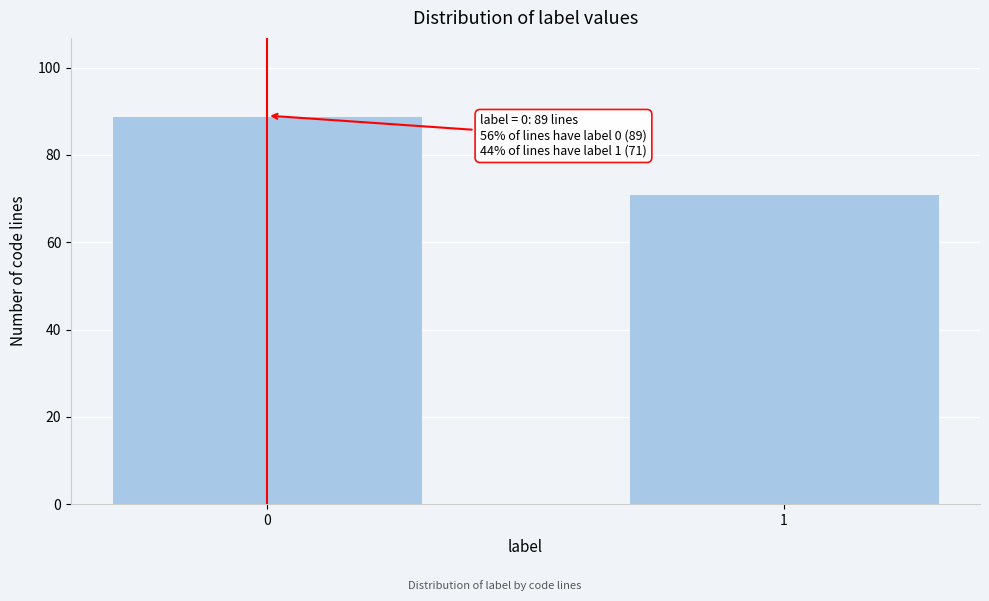

Reading left to right, transcribe all the data shown in this chart.

0=89	1=71